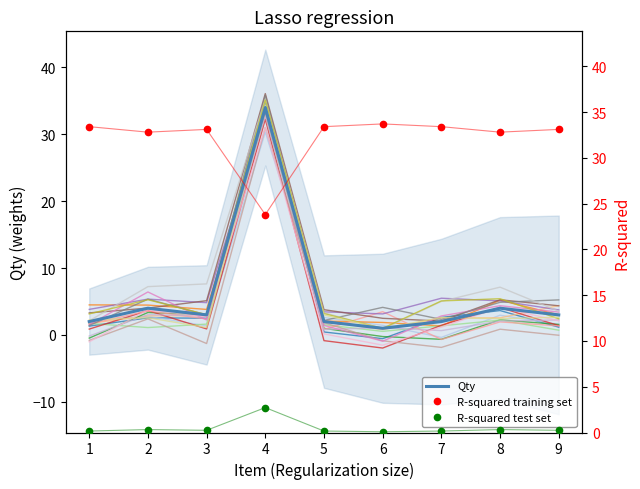

Does the chart have visible grid lines?

No